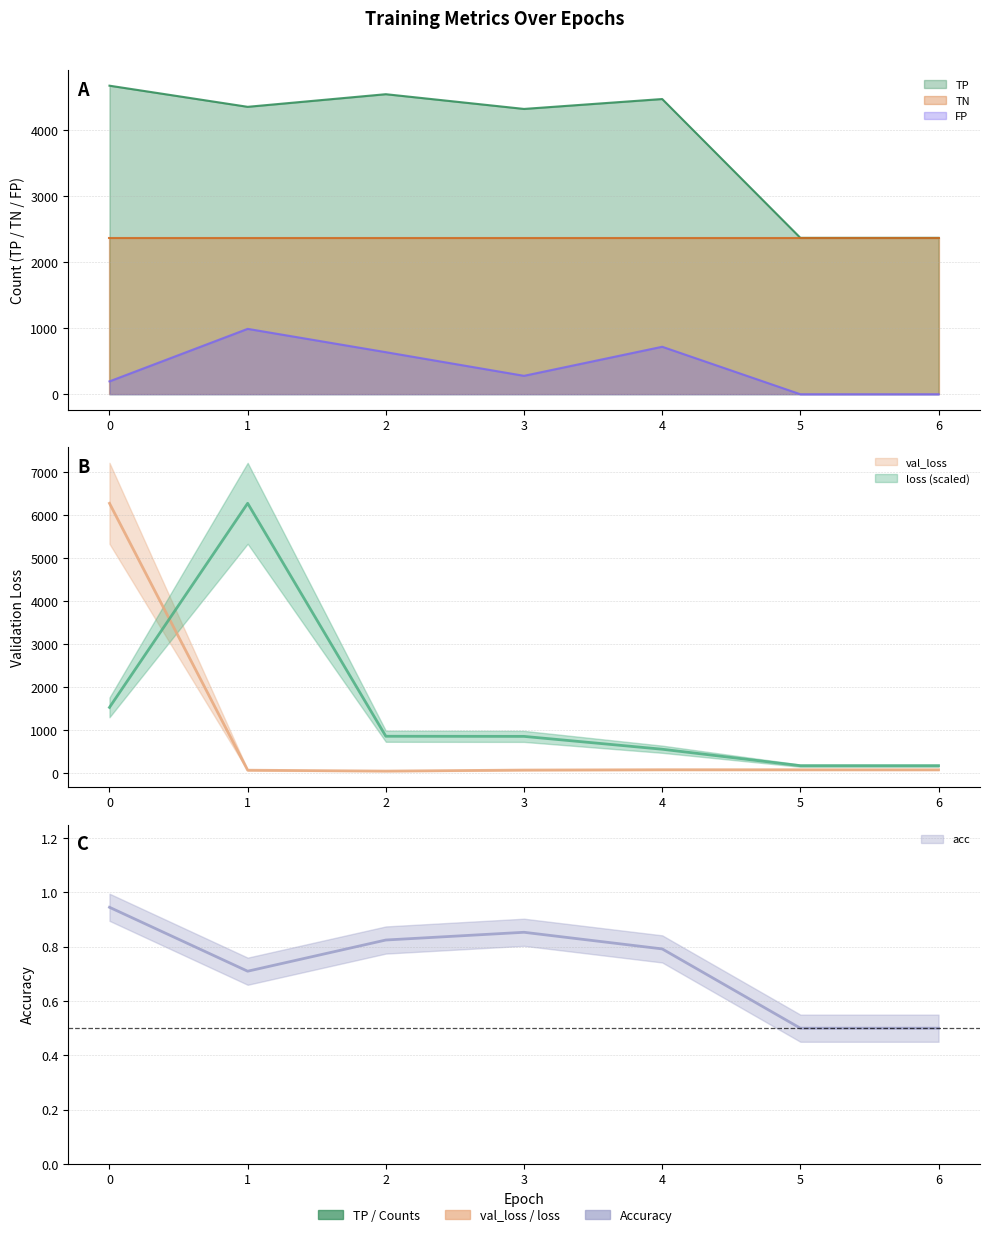

At which category does acc reach its first local valley?

1